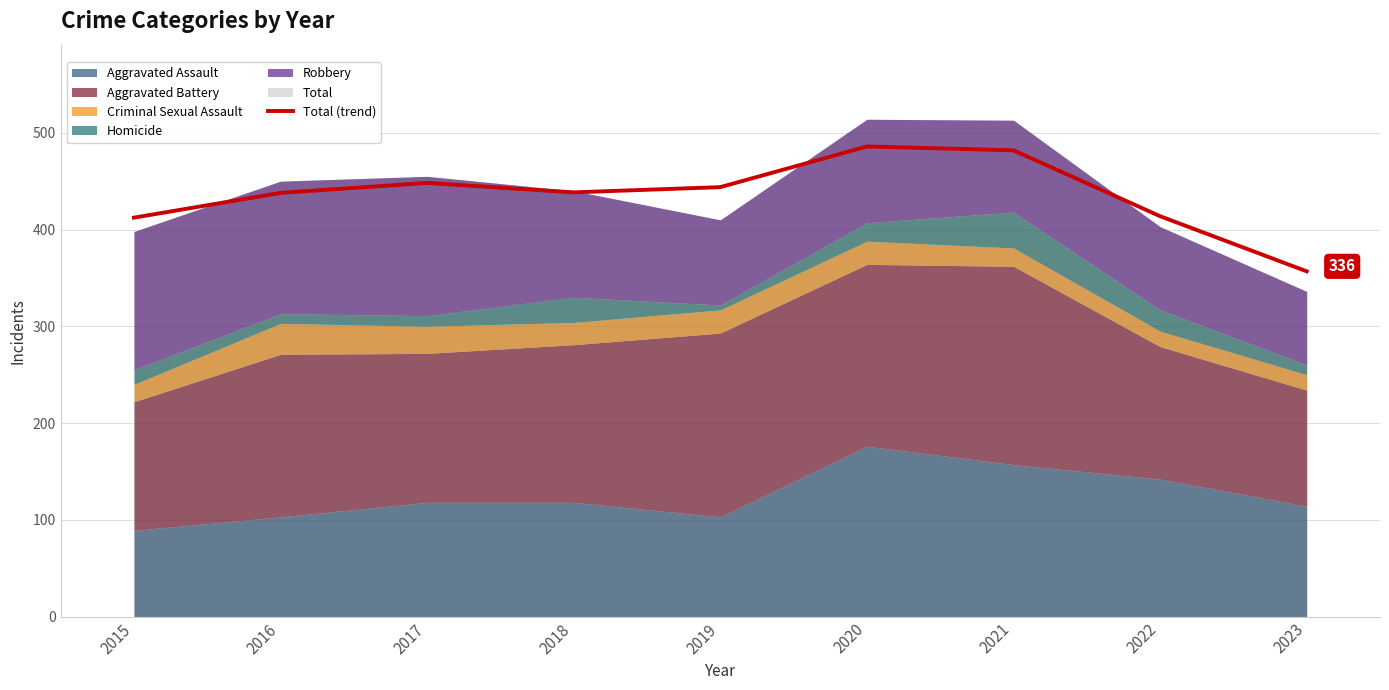

What is the maximum value shown in the chart?

485.9